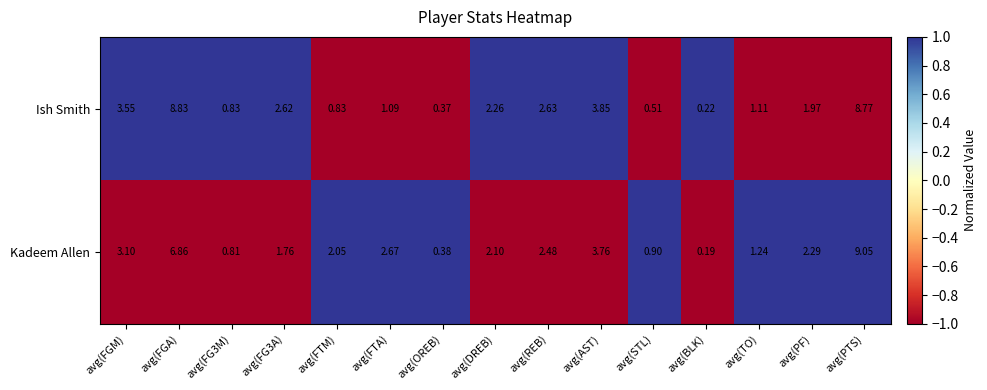

Between avg(FGM) and avg(TO), which series saw the biggest shift?

Ish Smith